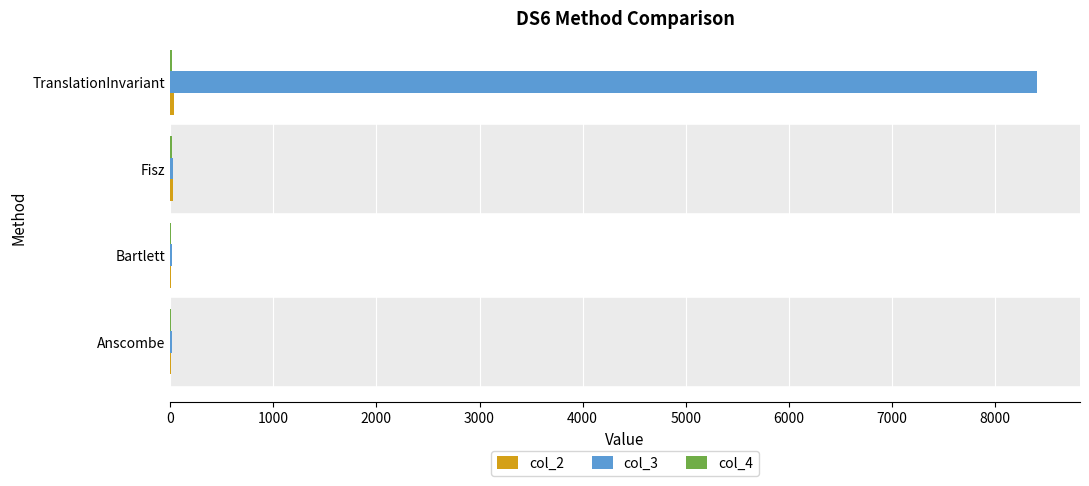

At which category is the sum across all series the highest?

TranslationInvariant